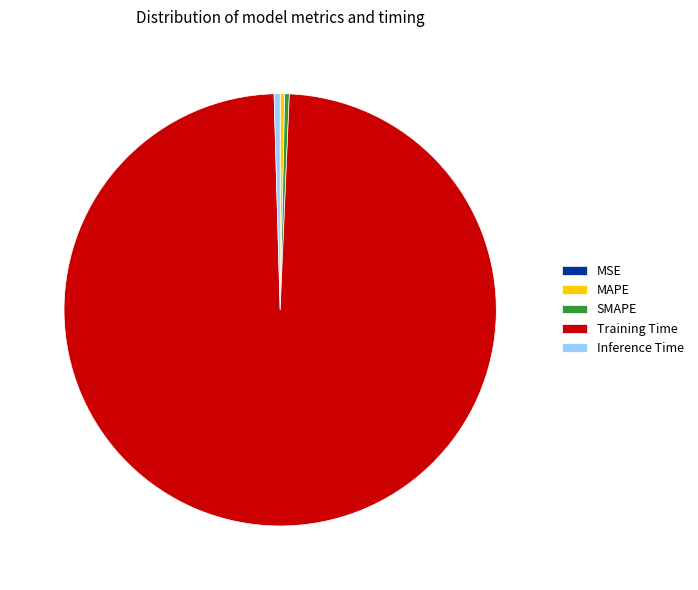

Is the sum of Inference Time and MAPE greater than half?

No